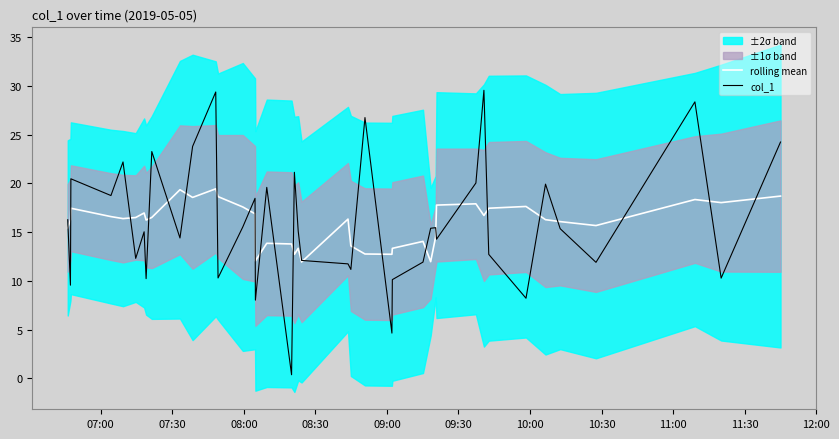

Which series has the largest total across all categories?

col_1